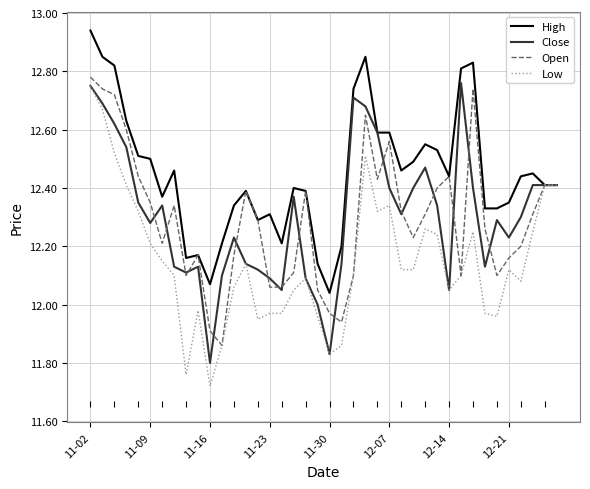

Which series has the largest total across all categories?

High